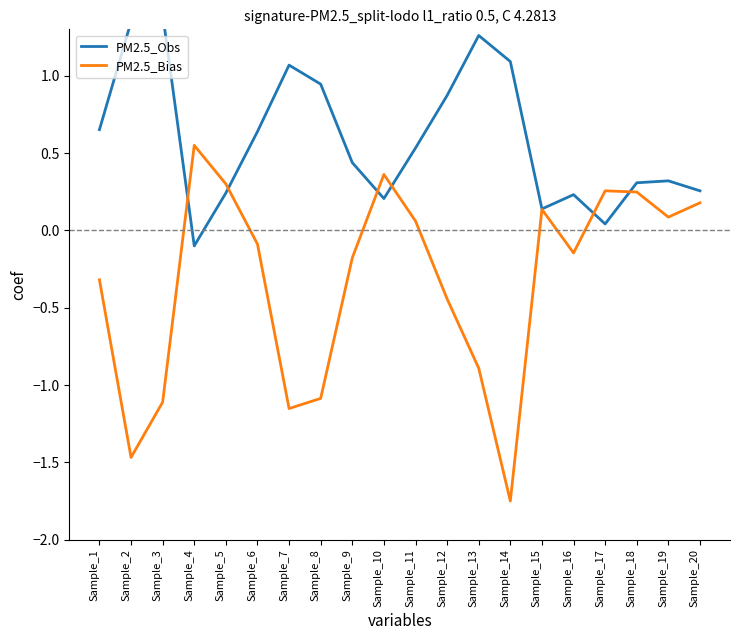

Which has a higher value, Sample_10 or Sample_17?

Sample_10